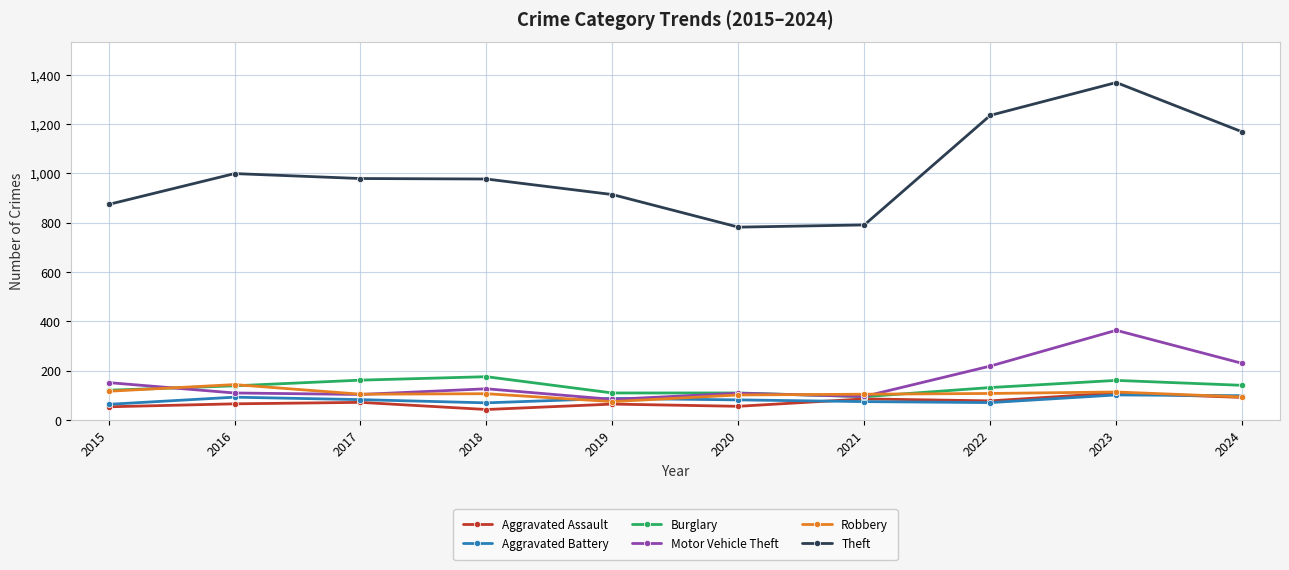

What value does the Theft series have at 2015, to the nearest 10?

870